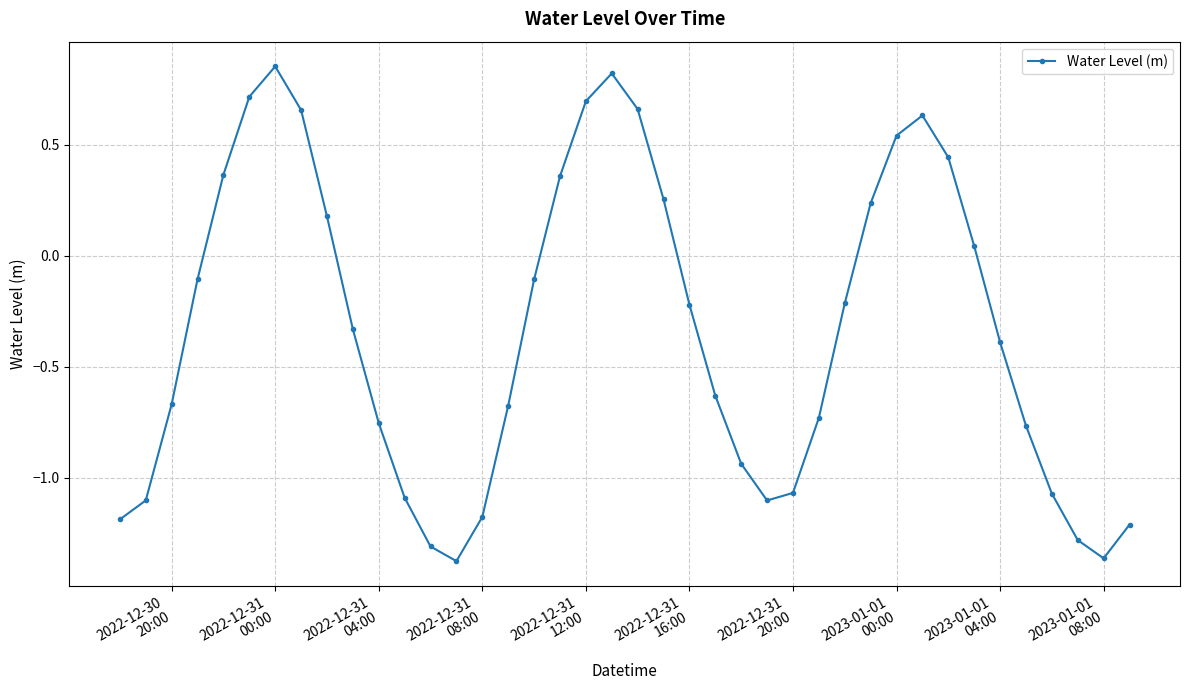

Does the chart display data point markers on the line(s)?

Yes